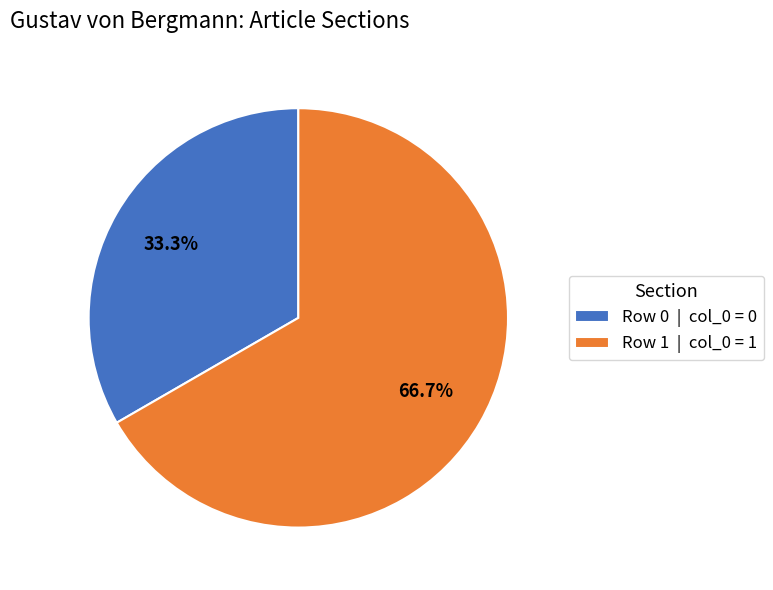

Count the number of slices in the pie.

2